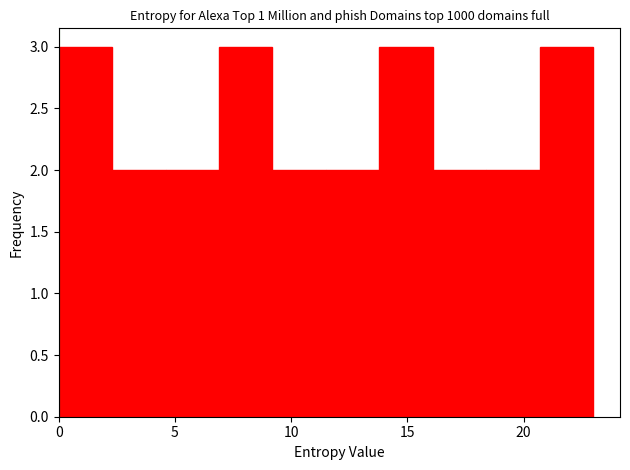

Reading left to right, list every bar in this chart as the range it spans on the x-axis followed by its height. Neither the bar edges nor the heights are printed on the chart, so give them approximately, as read against the axes.

0.0 to 2.3: 3
2.3 to 4.6: 2
4.6 to 6.9: 2
6.9 to 9.2: 3
9.2 to 11.5: 2
11.5 to 13.8: 2
13.8 to 16.1: 3
16.1 to 18.4: 2
18.4 to 20.7: 2
20.7 to 23.0: 3